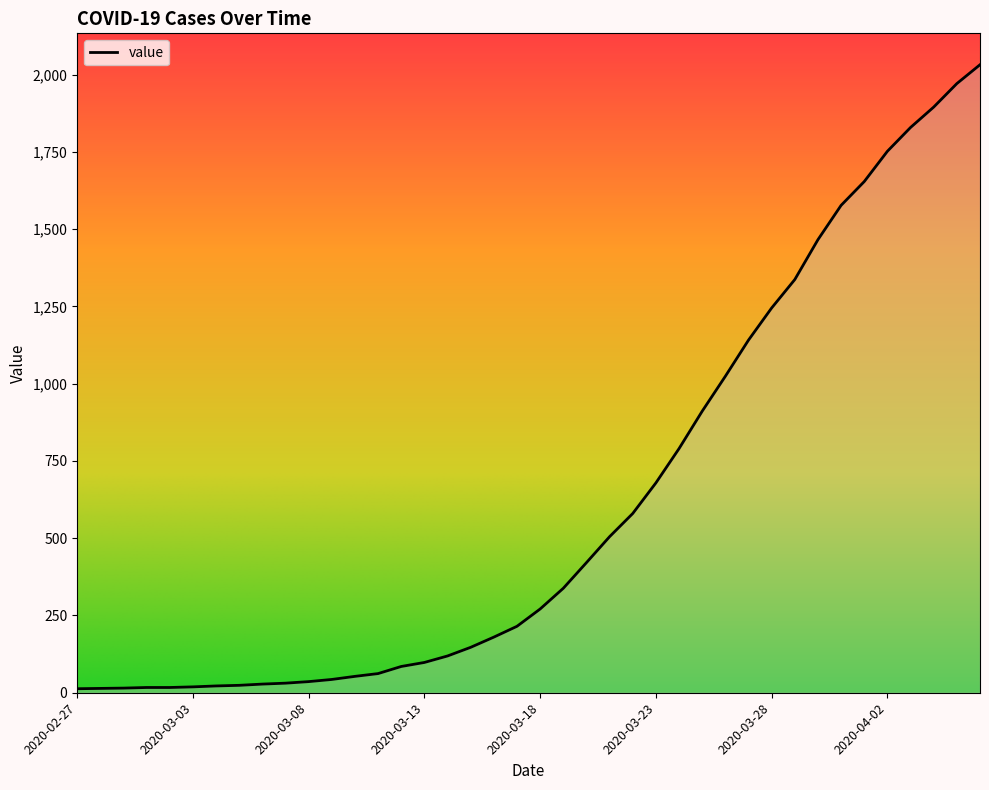

What is the sum of all values?

24656